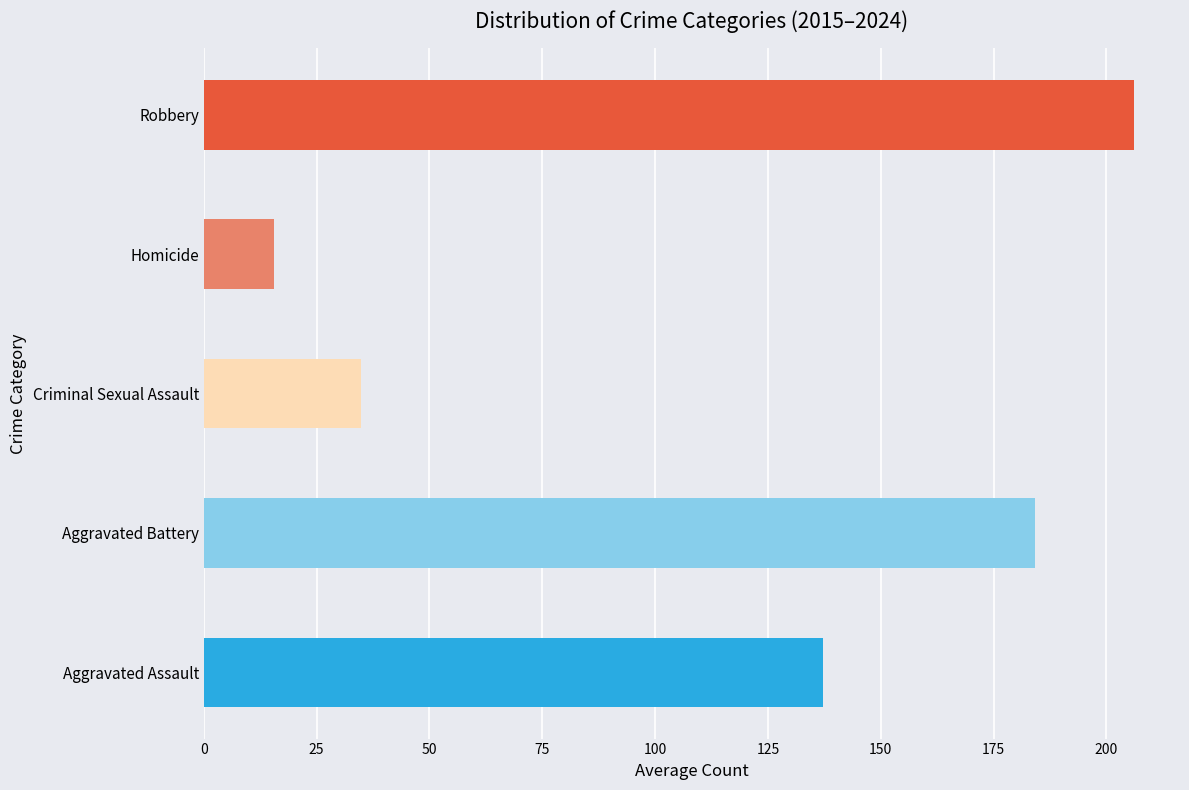

True or false: Robbery has a value of 204 at 2023.

False